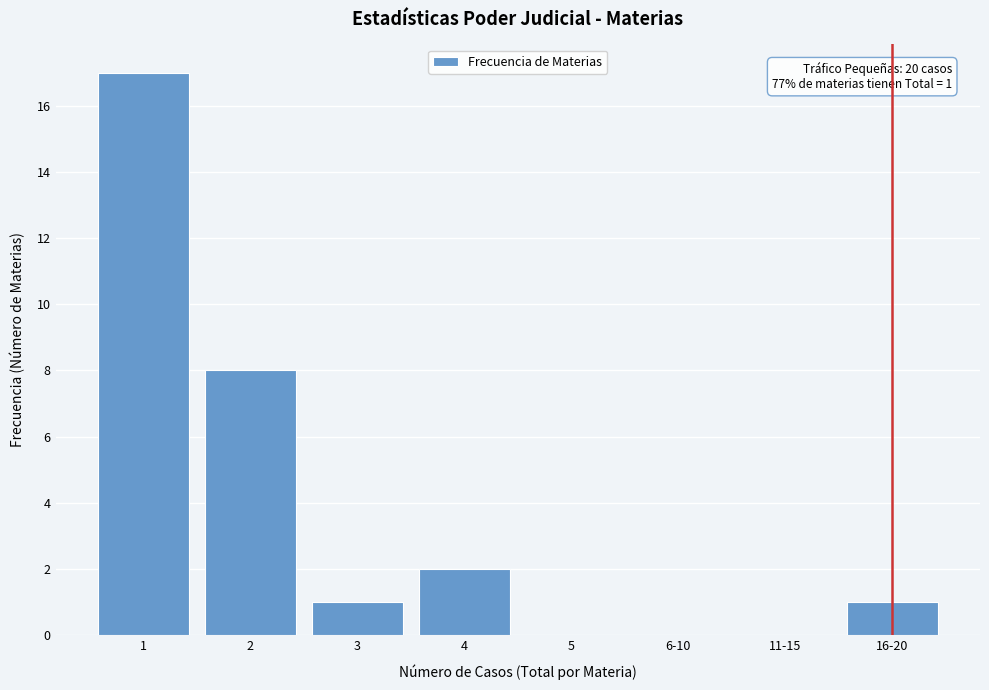

Reading left to right, what are all the values shown in this chart?

1=17	2=8	3=1	4=2	5=0	6-10=0	11-15=0	16-20=1